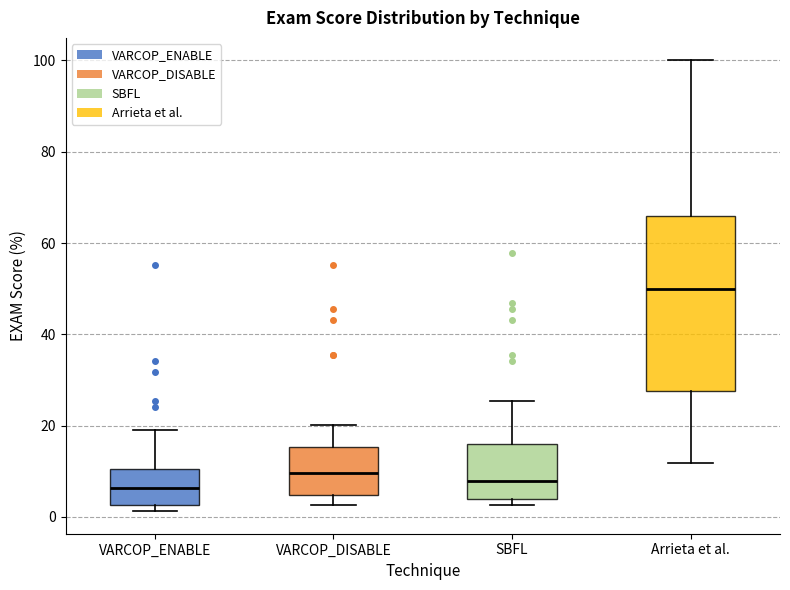

Which box has the highest median line?

Arrieta et al.